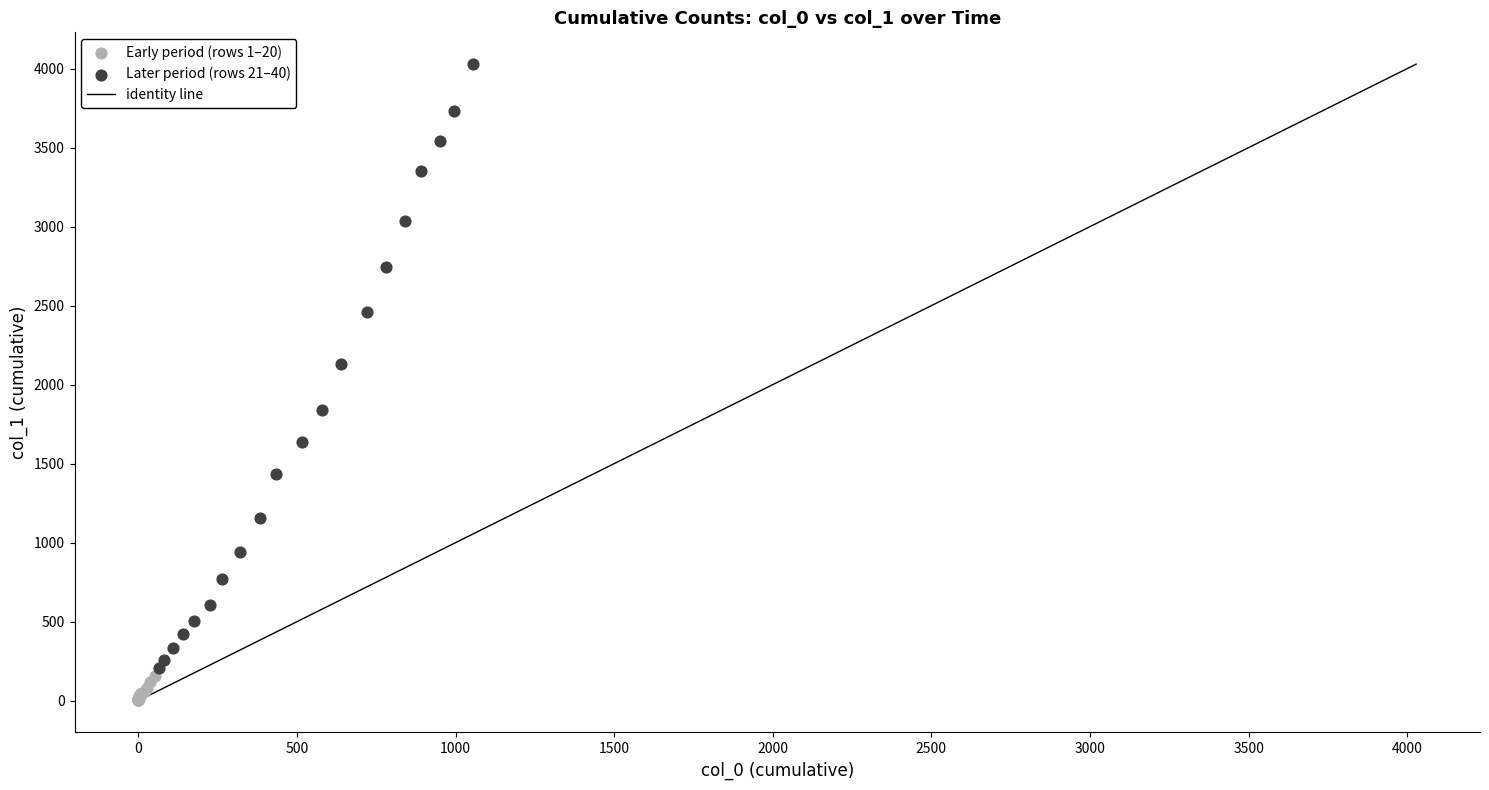

Which series has the widest spread of Y values?

Later period (rows 21–40)